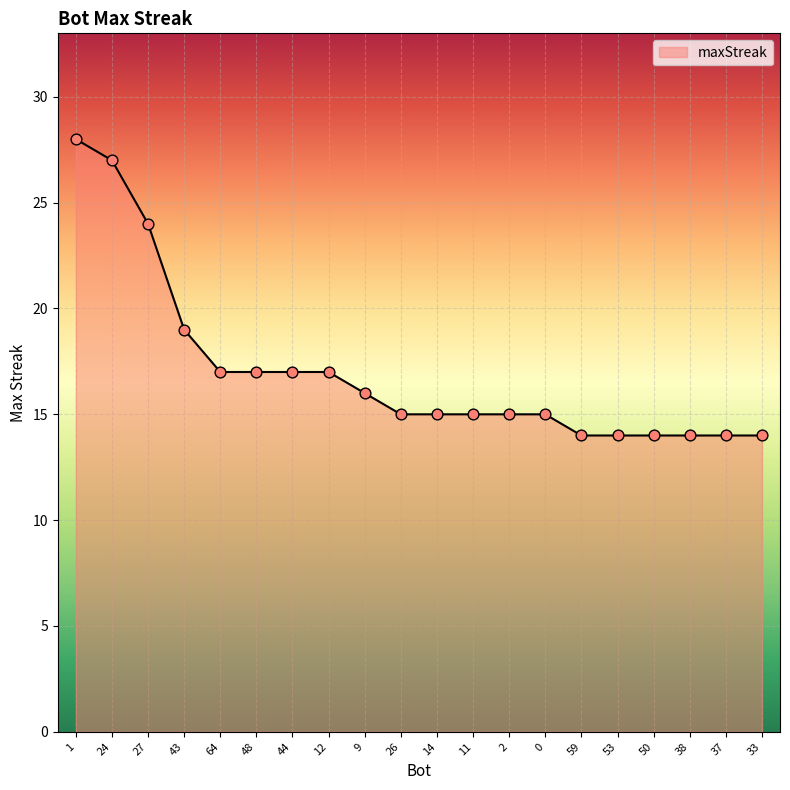

Between 27 and 11, which is larger?

27